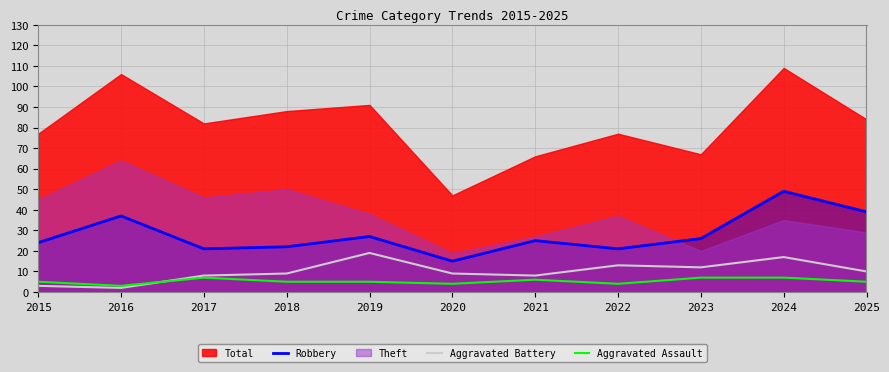

True or false: Robbery has a value of 7 at 2020.

False